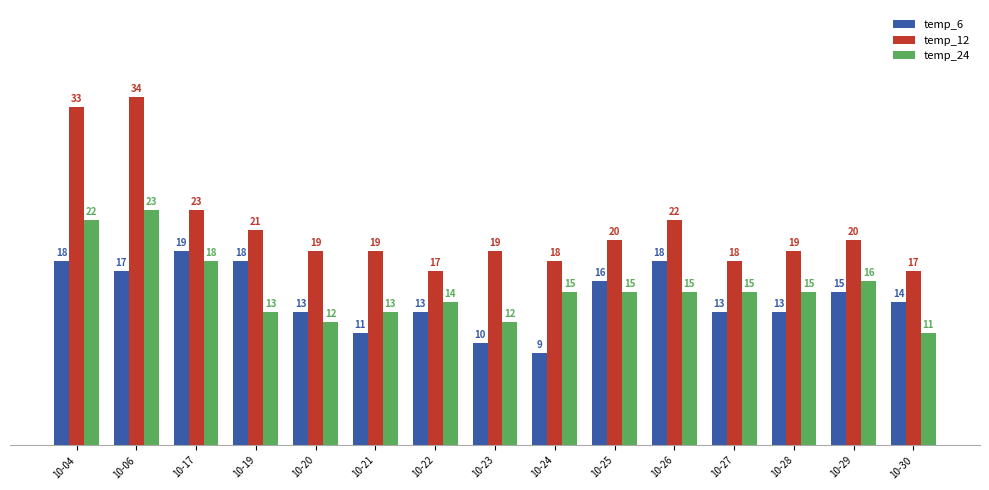

Reading right to left, extract all data points from this chart.

temp_6: 14	15	13	13	18	16	9	10	13	11	13	18	19	17	18
temp_12: 17	20	19	18	22	20	18	19	17	19	19	21	23	34	33
temp_24: 11	16	15	15	15	15	15	12	14	13	12	13	18	23	22